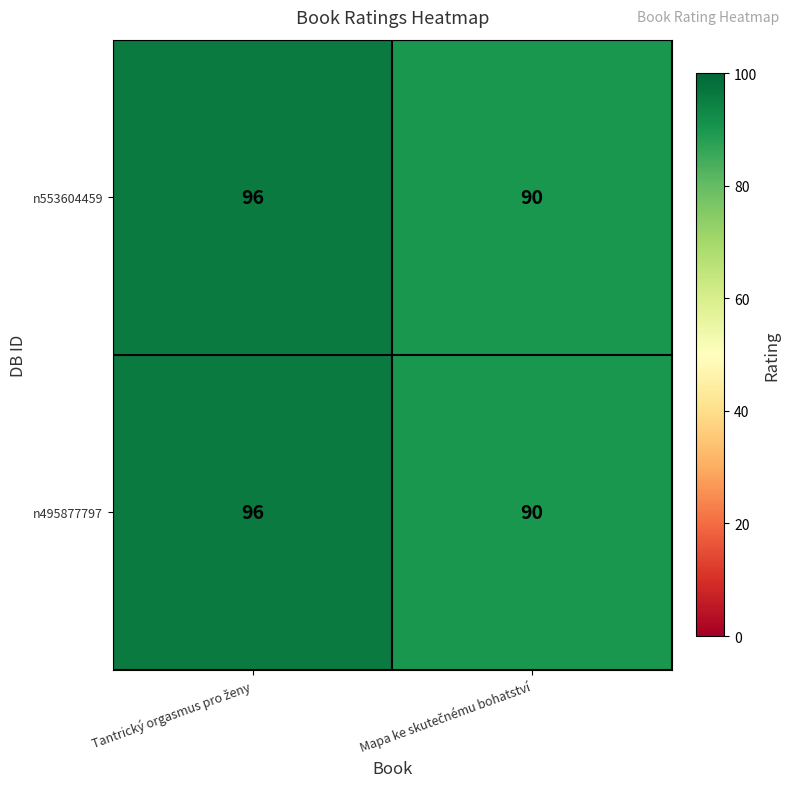

What is the sum of all n495877797 values?

186